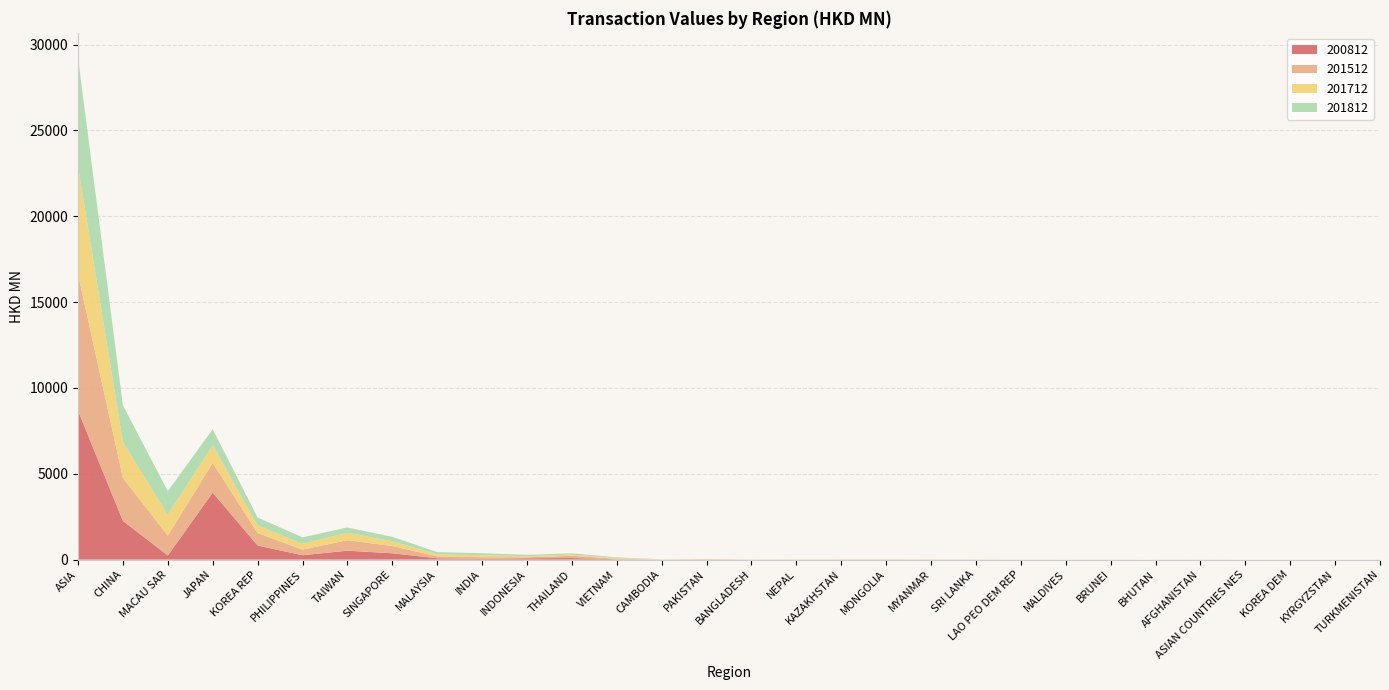

Reading left to right, list all the values displayed in this chart.

200812: ASIA=8676.0	CHINA=2253.3	MACAU SAR=241.4	JAPAN=3904.6	KOREA REP=821.0	PHILIPPINES=251.6	TAIWAN=519.5	SINGAPORE=366.0	MALAYSIA=76.7	INDIA=38.2	INDONESIA=77.3	THAILAND=92.7	VIETNAM=19.2	CAMBODIA=0.6	PAKISTAN=9.0	BANGLADESH=0.0	NEPAL=1.6	KAZAKHSTAN=0.5	MONGOLIA=0.0	MYANMAR=1.2	SRI LANKA=0.2	LAO PEO DEM REP=0.0	MALDIVES=0.3	BRUNEI=0.1	BHUTAN=0.1	AFGHANISTAN=0.8	ASIAN COUNTRIES NES=0.0	KOREA DEM=0.0	KYRGYZSTAN=0.0	TURKMENISTAN=0.0
201512: ASIA=7946.0	CHINA=2508.0	MACAU SAR=1153.8	JAPAN=1730.8	KOREA REP=728.1	PHILIPPINES=329.5	TAIWAN=611.4	SINGAPORE=423.7	MALAYSIA=111.9	INDIA=98.3	INDONESIA=55.8	THAILAND=128.6	VIETNAM=27.7	CAMBODIA=1.2	PAKISTAN=10.0	BANGLADESH=2.1	NEPAL=1.4	KAZAKHSTAN=5.6	MONGOLIA=10.5	MYANMAR=3.6	SRI LANKA=2.6	LAO PEO DEM REP=0.0	MALDIVES=1.1	BRUNEI=0.3	BHUTAN=0.0	AFGHANISTAN=0.0	ASIAN COUNTRIES NES=0.0	KOREA DEM=0.0	KYRGYZSTAN=0.1	TURKMENISTAN=0.1
201712: ASIA=6274.6	CHINA=2081.2	MACAU SAR=1211.9	JAPAN=1025.7	KOREA REP=448.0	PHILIPPINES=338.4	TAIWAN=431.2	SINGAPORE=277.5	MALAYSIA=116.0	INDIA=121.8	INDONESIA=64.1	THAILAND=68.3	VIETNAM=48.2	CAMBODIA=5.6	PAKISTAN=7.4	BANGLADESH=1.9	NEPAL=6.1	KAZAKHSTAN=7.4	MONGOLIA=2.4	MYANMAR=4.8	SRI LANKA=4.9	LAO PEO DEM REP=0.0	MALDIVES=1.3	BRUNEI=0.2	BHUTAN=0.1	AFGHANISTAN=0.0	ASIAN COUNTRIES NES=0.0	KOREA DEM=0.0	KYRGYZSTAN=0.0	TURKMENISTAN=0.1
201812: ASIA=6327.8	CHINA=2142.7	MACAU SAR=1381.1	JAPAN=933.0	KOREA REP=451.1	PHILIPPINES=377.5	TAIWAN=310.1	SINGAPORE=258.9	MALAYSIA=131.1	INDIA=113.8	INDONESIA=80.2	THAILAND=77.5	VIETNAM=36.6	CAMBODIA=8.7	PAKISTAN=4.8	BANGLADESH=4.3	NEPAL=3.8	KAZAKHSTAN=3.8	MONGOLIA=2.9	MYANMAR=2.8	SRI LANKA=0.9	LAO PEO DEM REP=0.8	MALDIVES=0.7	BRUNEI=0.4	BHUTAN=0.1	AFGHANISTAN=0.0	ASIAN COUNTRIES NES=0.0	KOREA DEM=0.0	KYRGYZSTAN=0.0	TURKMENISTAN=0.0